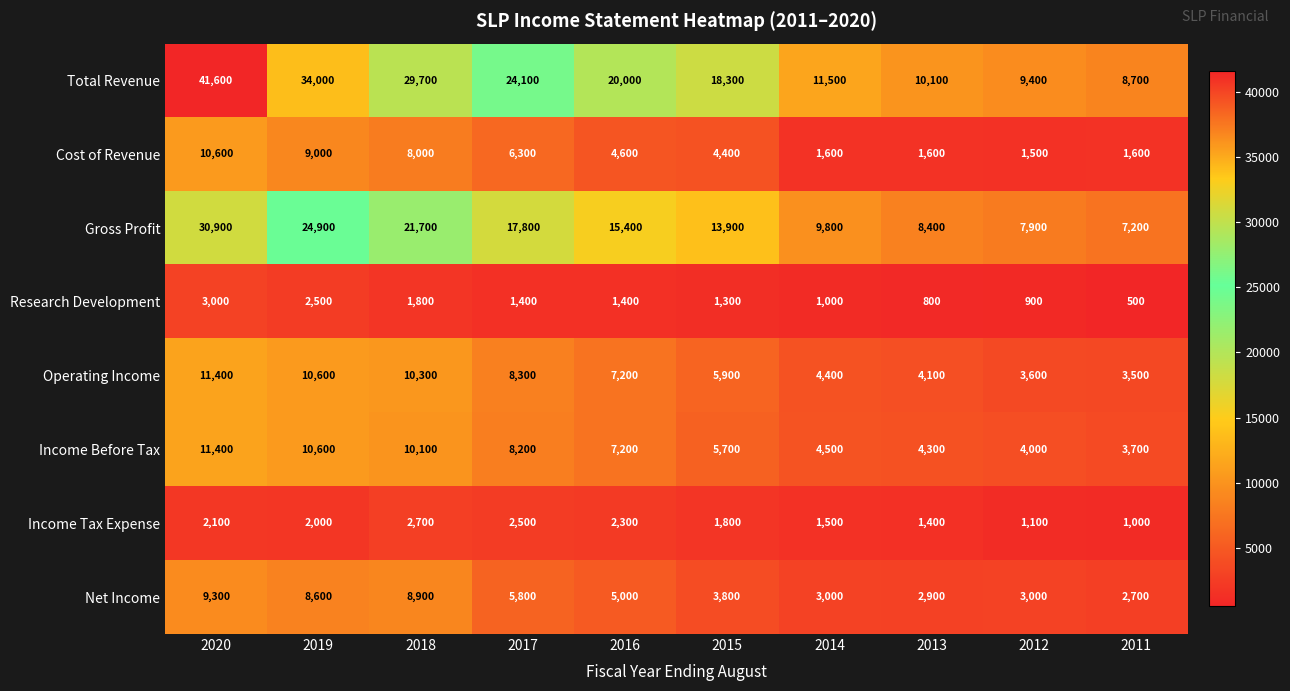

How many series are shown in this chart?

8